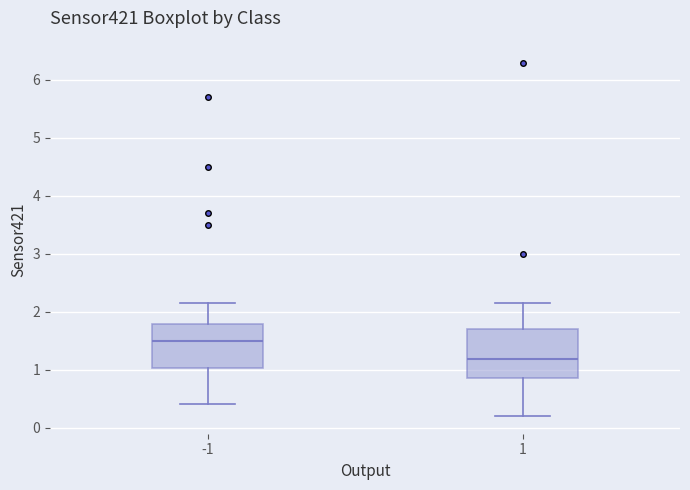

Where does the upper whisker of the box at x = -1 end on the y-axis? The values are not printed on the chart, so give them approximately, as read against the axis.

2.2